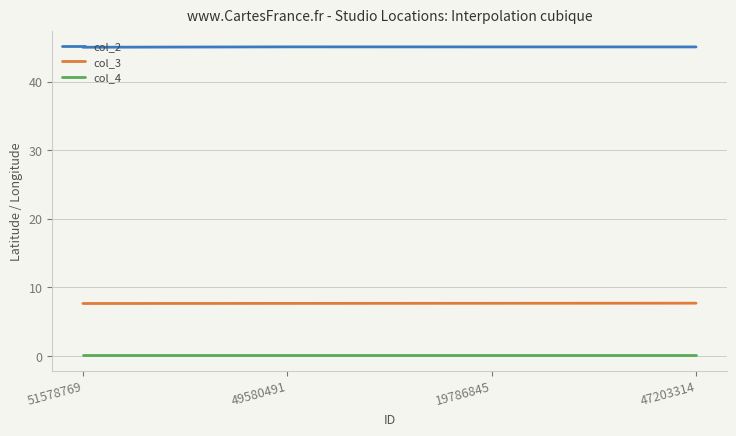

True or false: col_3 and col_2 intersect in this chart.

False